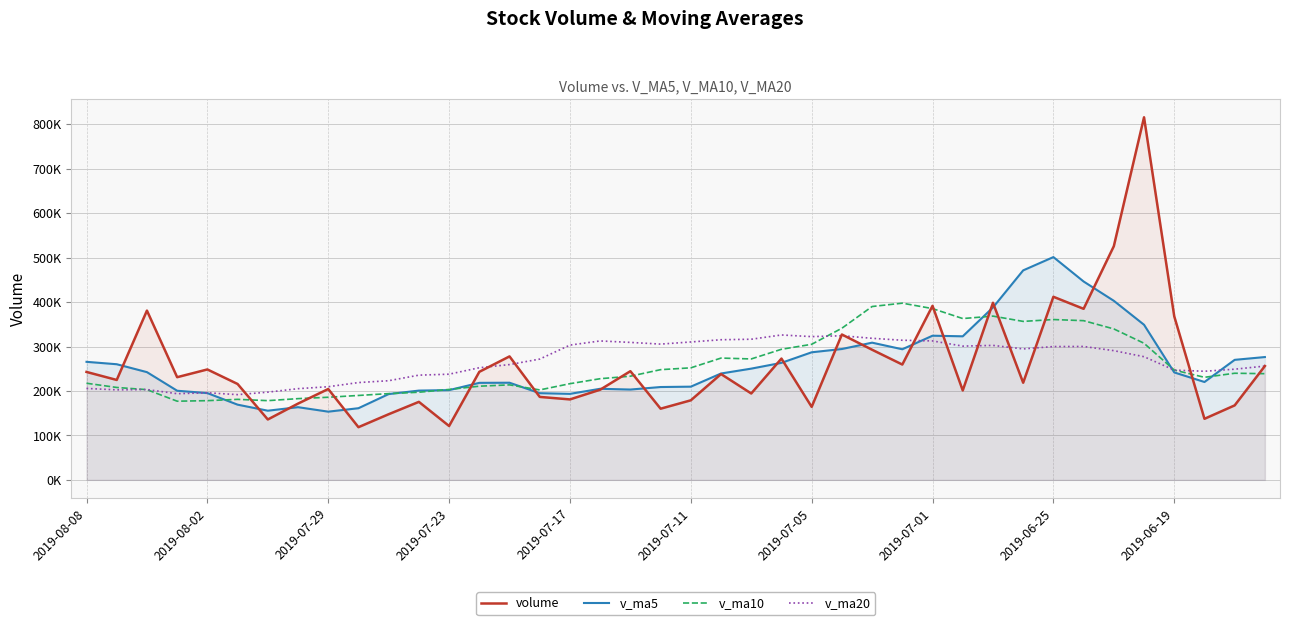

What are all the series names shown in the legend?

volume, v_ma5, v_ma10, v_ma20